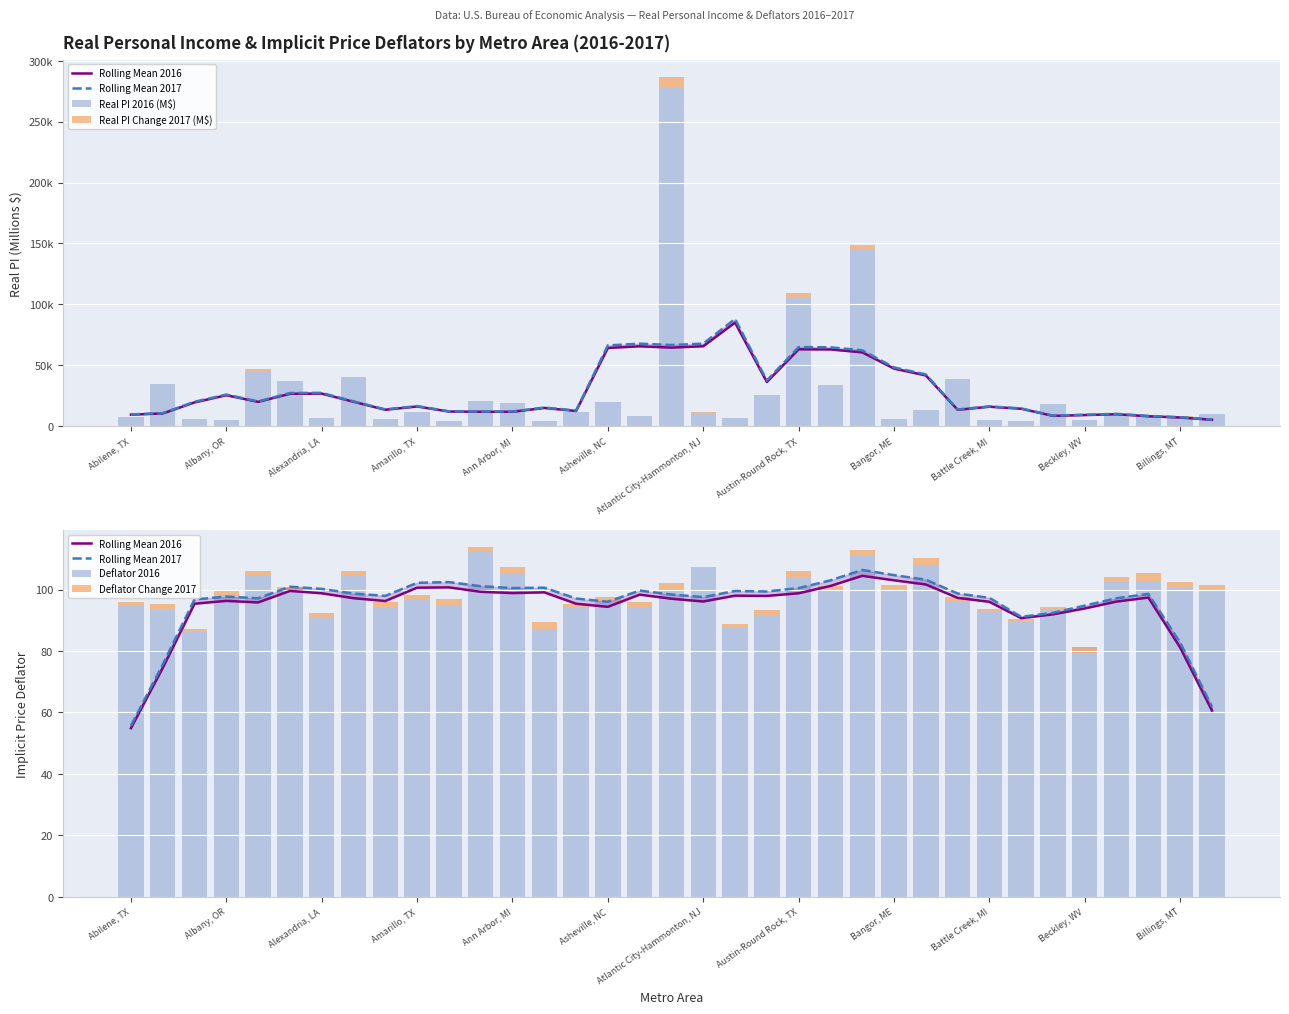

The Real PI Change 2017 (M$) series shows 79.4 at 19. True or false?

False